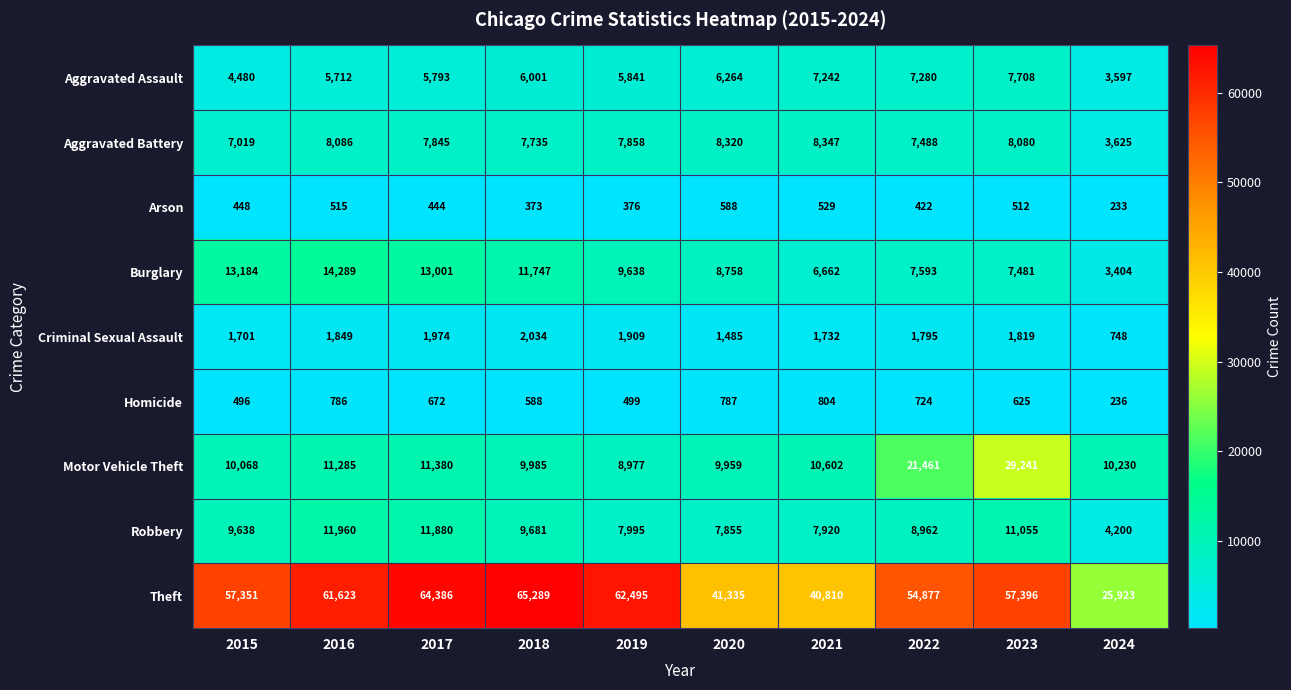

Rank the series at 2016 from lowest to highest value.

Arson, Homicide, Criminal Sexual Assault, Aggravated Assault, Aggravated Battery, Motor Vehicle Theft, Robbery, Burglary, Theft